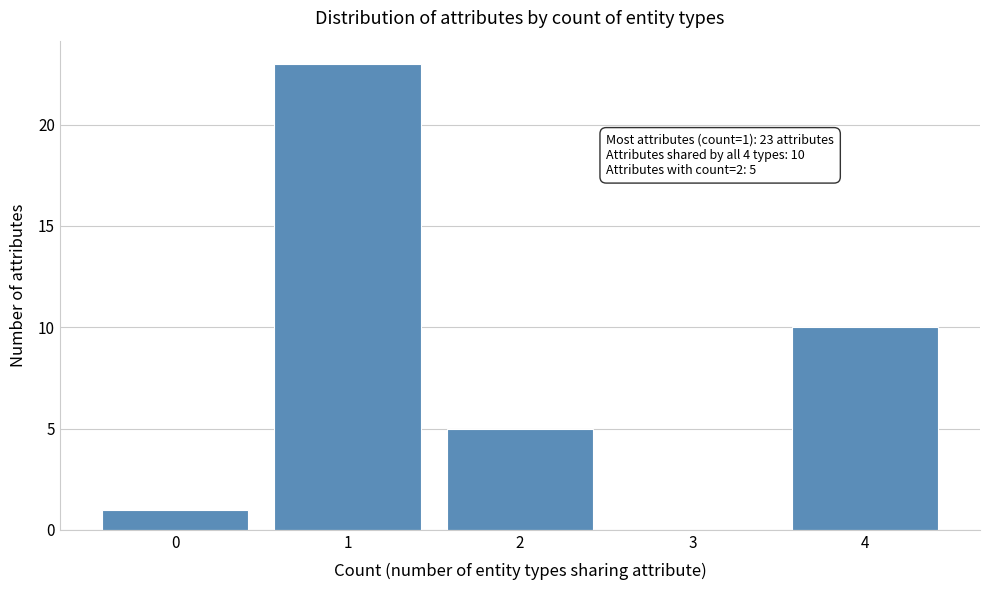

Reading left to right, list all the values displayed in this chart.

0=1	1=23	2=5	3=0	4=10